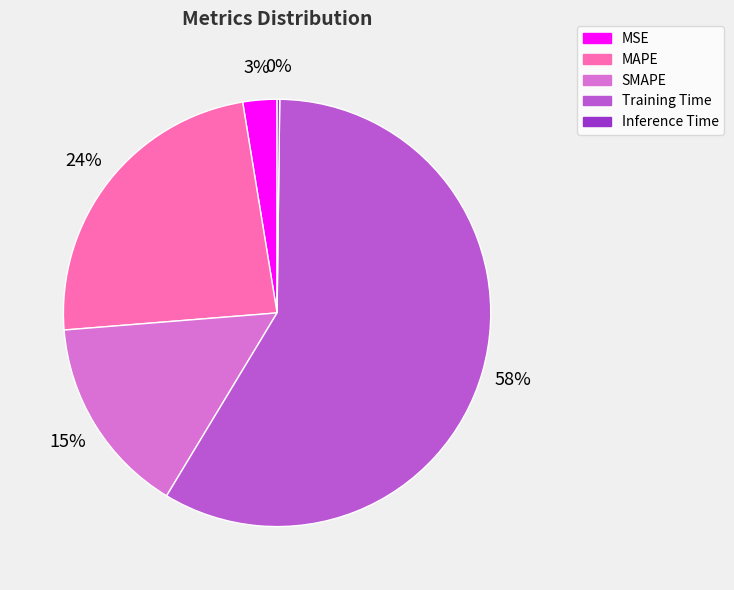

Which slice is the largest?

Training Time